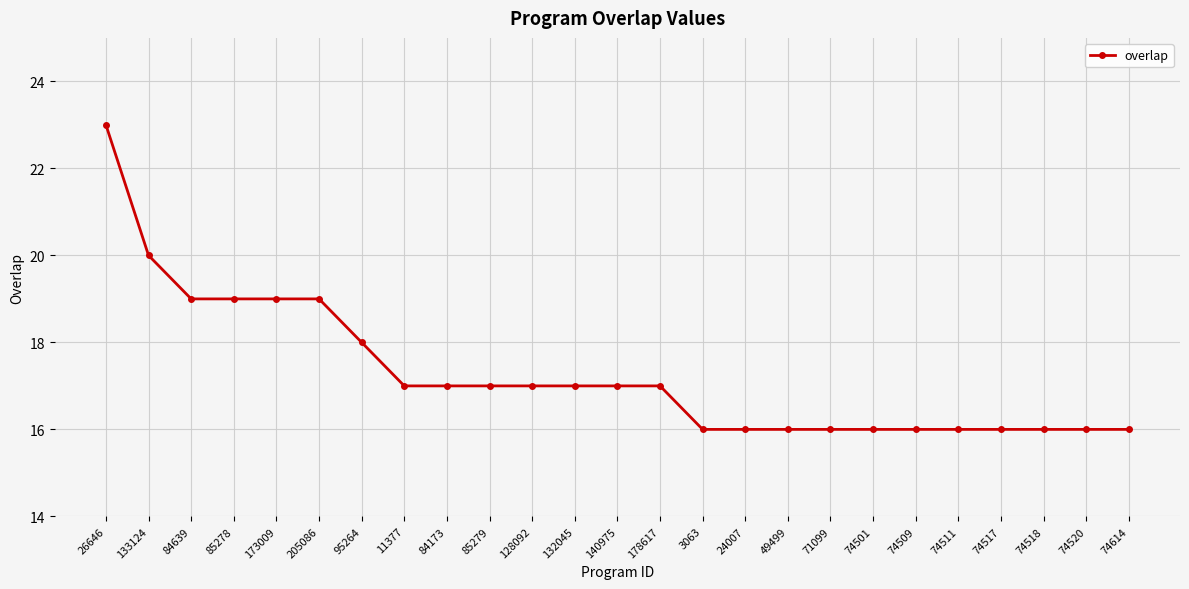

What is the ratio of the value at 132045 to the value at 11377?

1.0